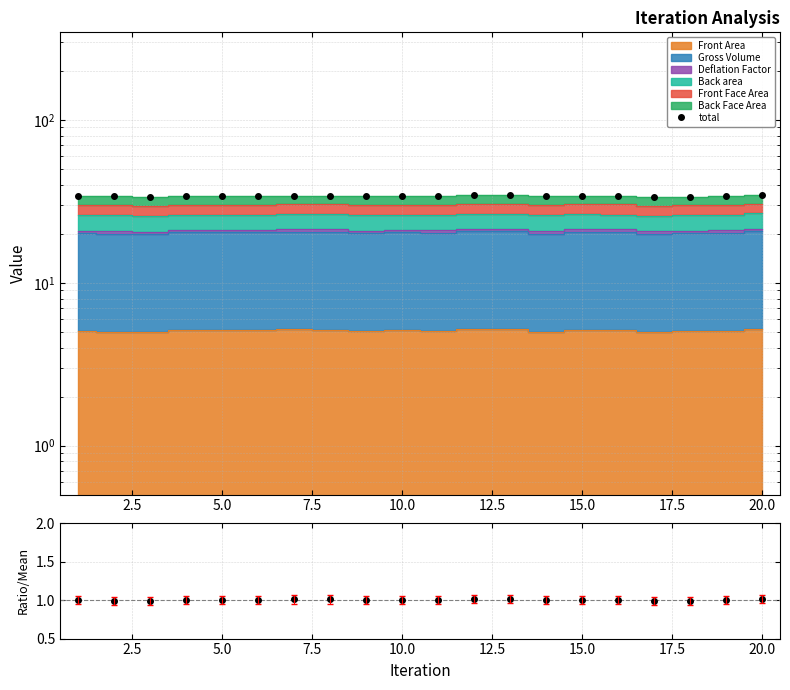

What is the value of the 14th point from the left?

33.9